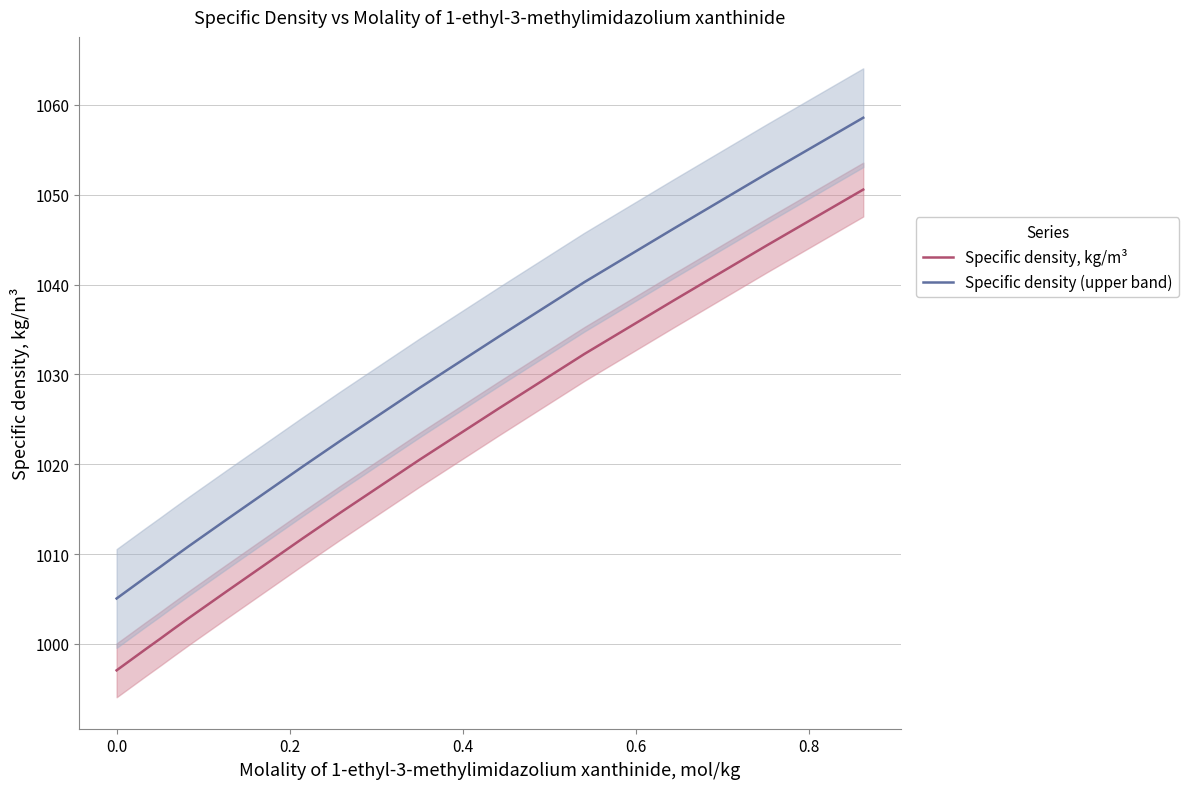

True or false: Specific density (upper band) and Specific density, kg/m³ cross at least once.

False